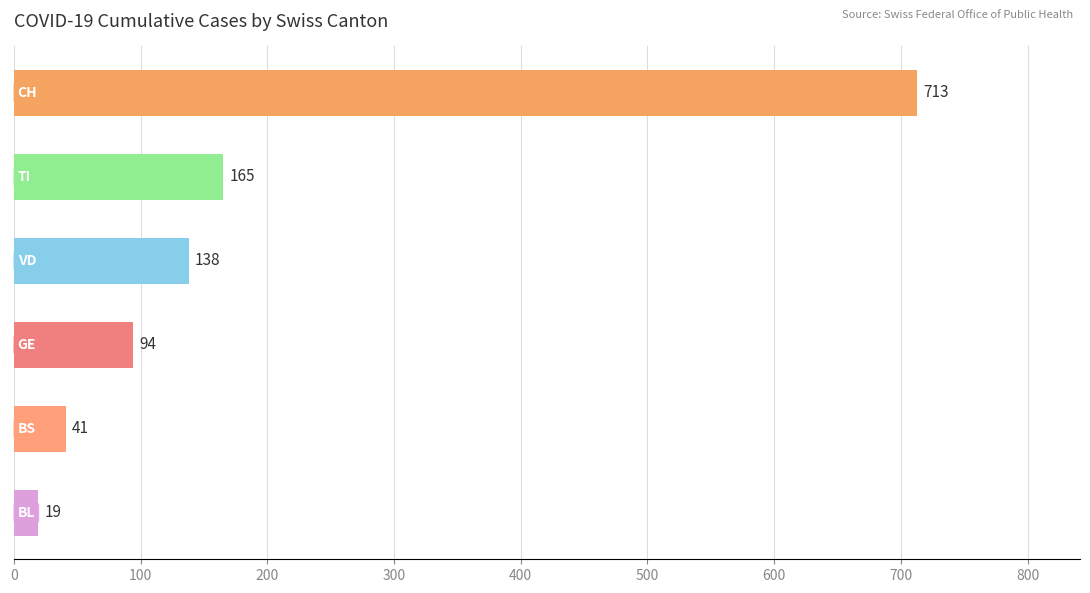

What is the difference between the second highest and second lowest values?

124